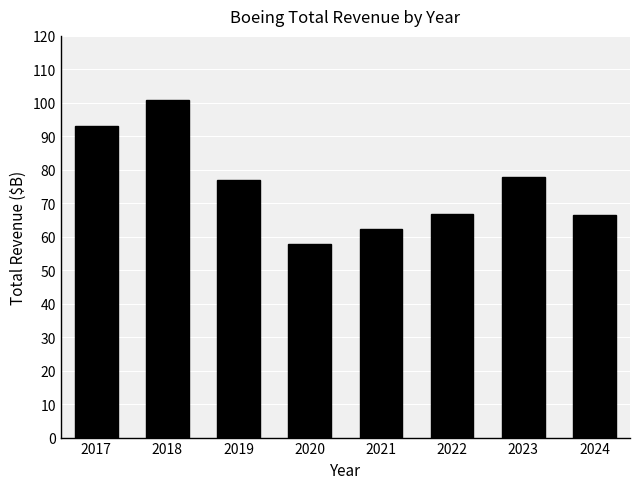

What is the difference between the maximum and minimum values?

43.0